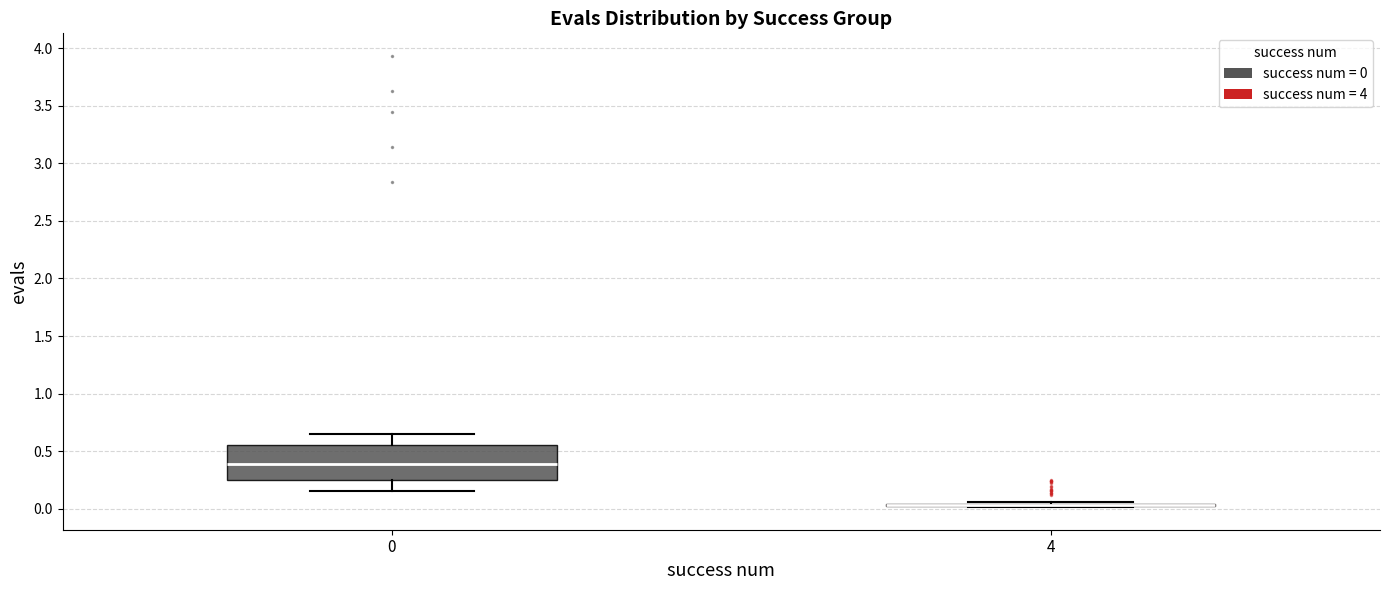

Which box is the tallest, from its lower edge to its upper edge?

0